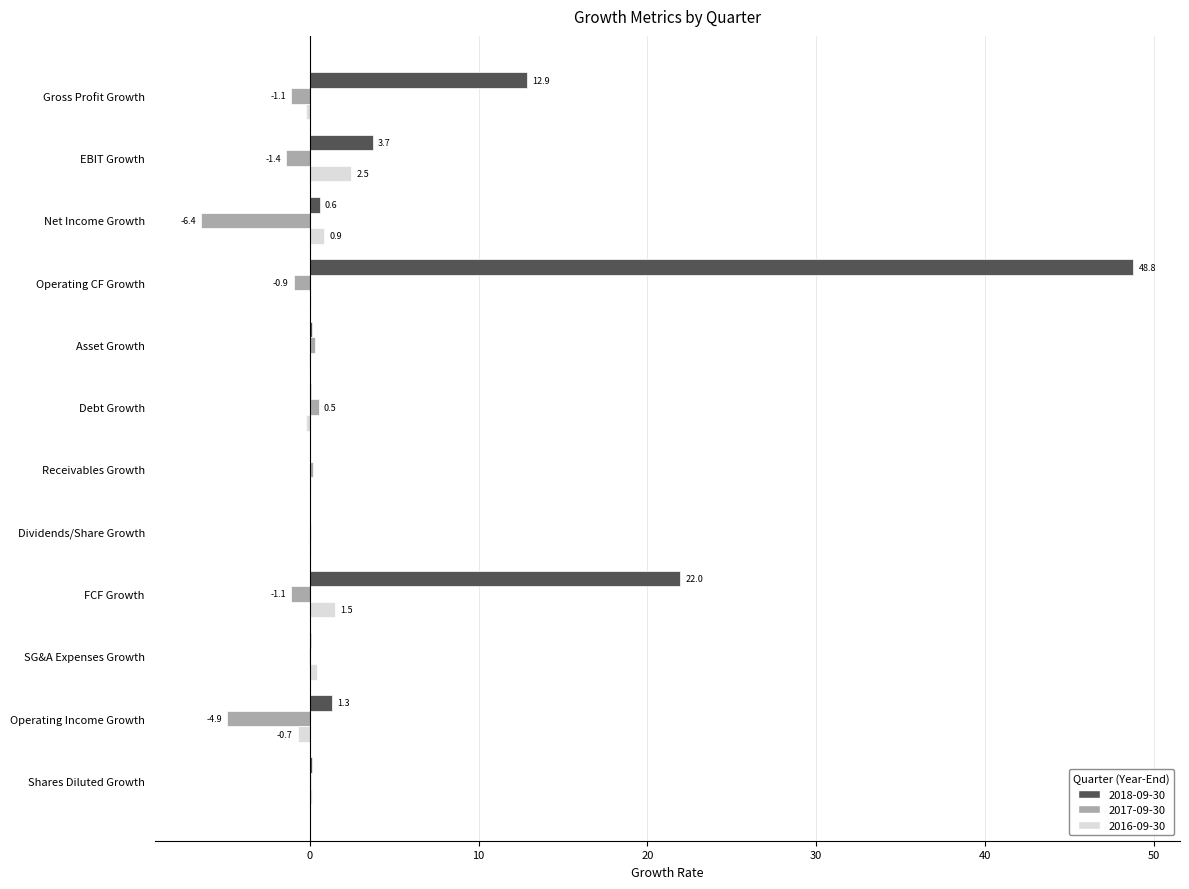

Where is 2018-09-30 nearest to the value 24?

FCF Growth